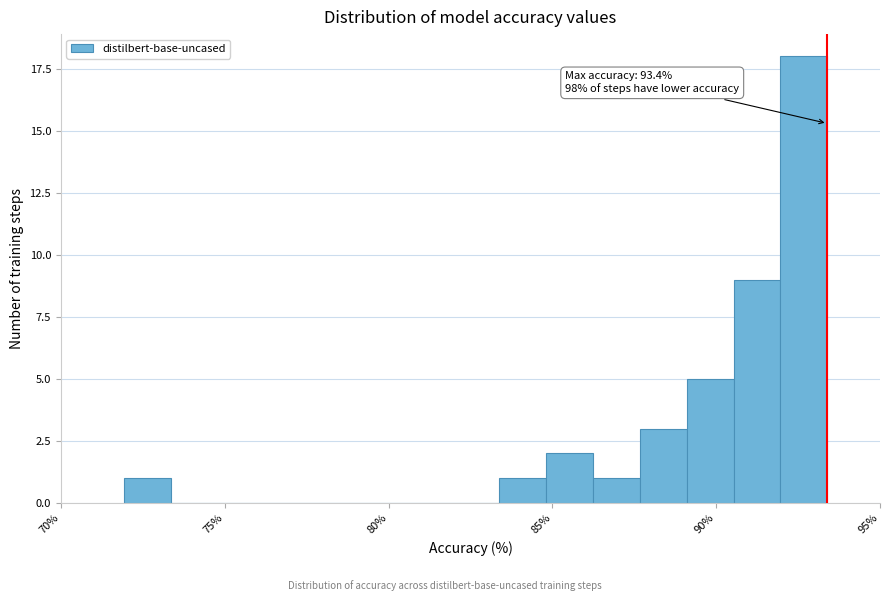

Read against the x-axis, roughly where is the centre of the tallest bar?

92.5